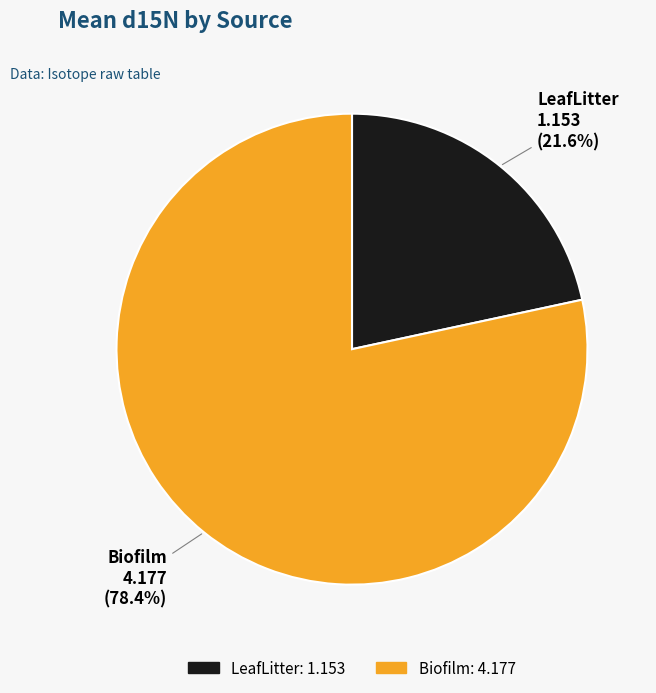

Which slice is the largest?

Biofilm